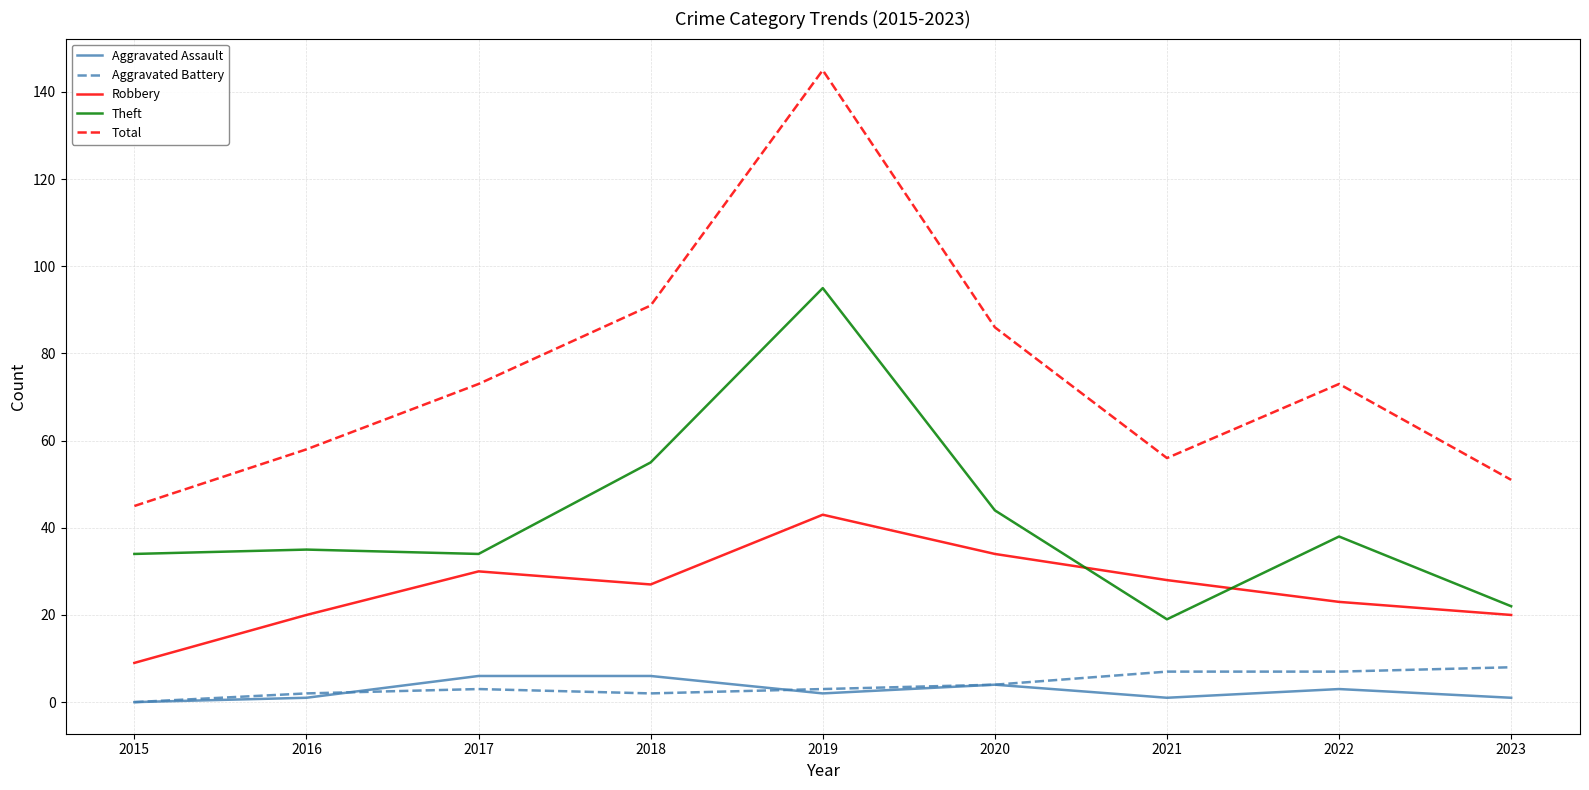

Which series ends up on top after the final intersection of Theft and Robbery?

Theft